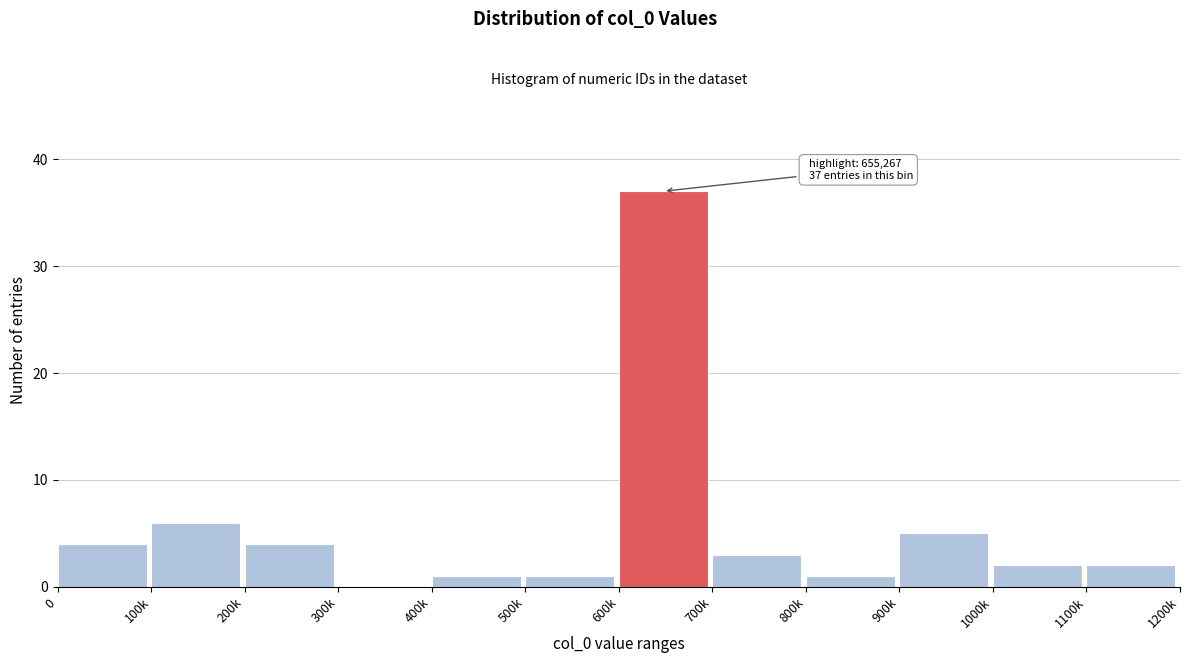

Reading left to right, what are all the values shown in this chart?

0=4	100k=6	200k=4	300k=0	400k=1	500k=1	600k=37	700k=3	800k=1	900k=5	1000k=2	1100k=2